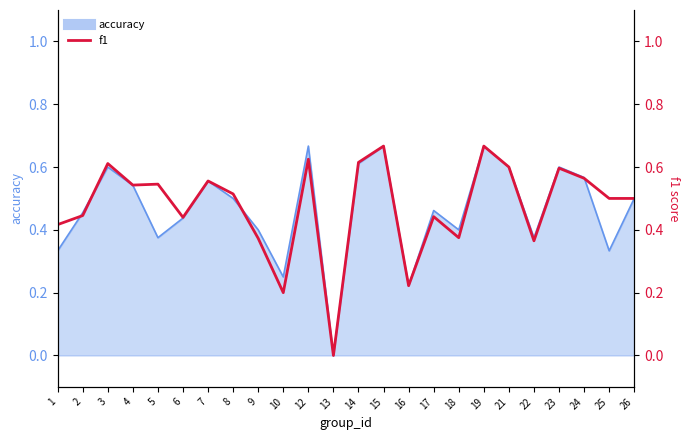

How many categories are shown in the chart?

24